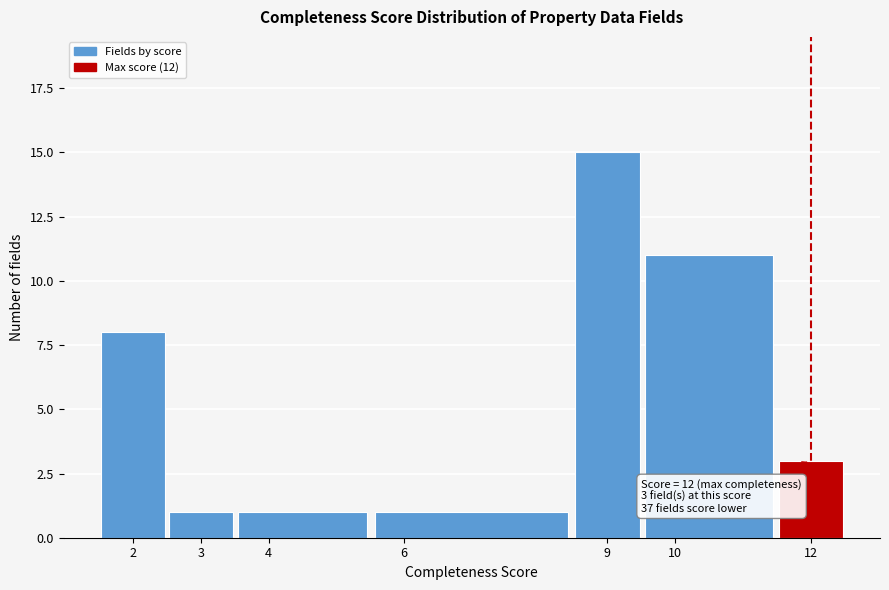

Which range on the x-axis has the tallest bar?

8.5 to 9.5